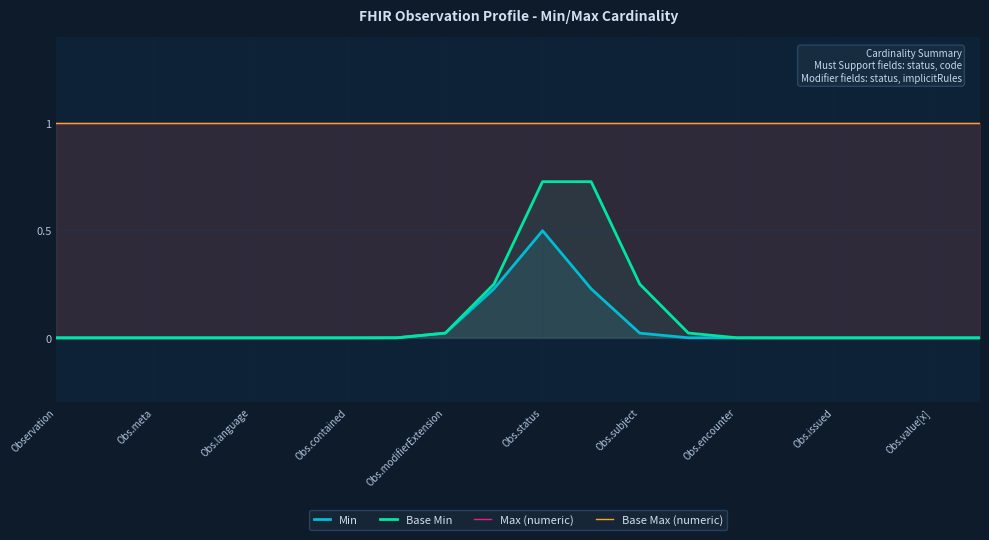

What is the spread (max minus min) of values at Obs.contained?

1.0